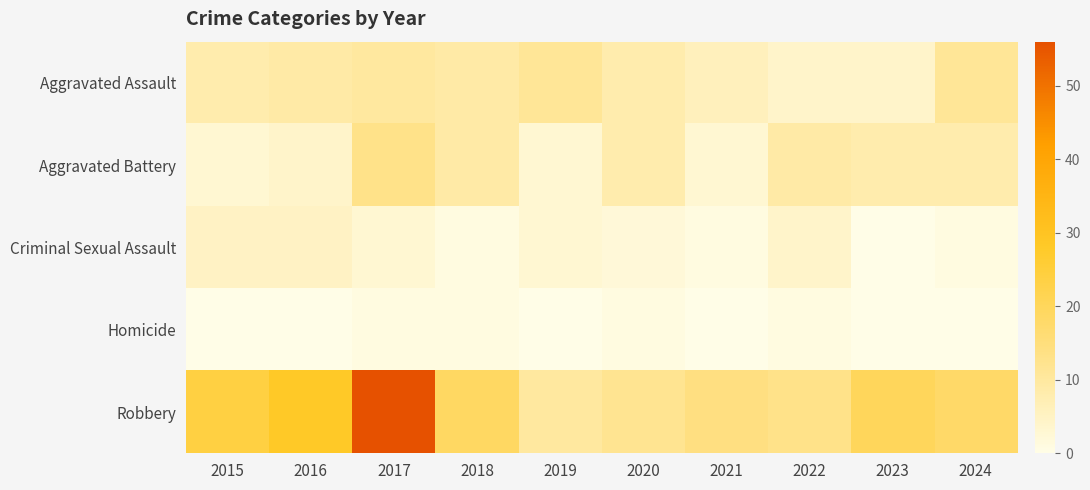

Rank the series at 2022 from highest to lowest value.

Robbery, Aggravated Battery, Aggravated Assault, Criminal Sexual Assault, Homicide